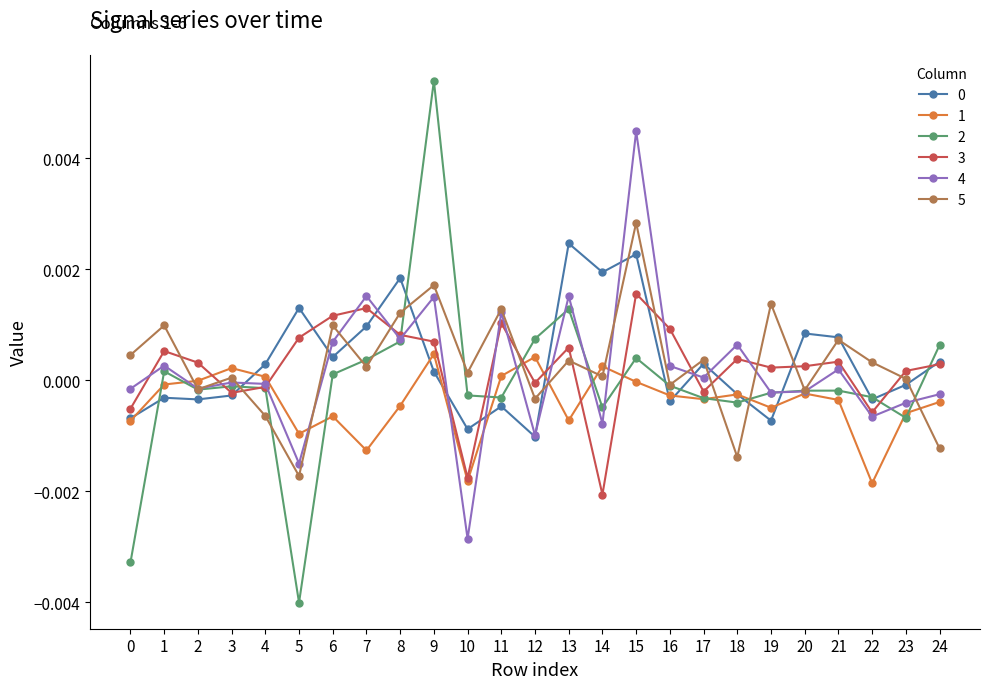

How many lines are shown in the chart?

6